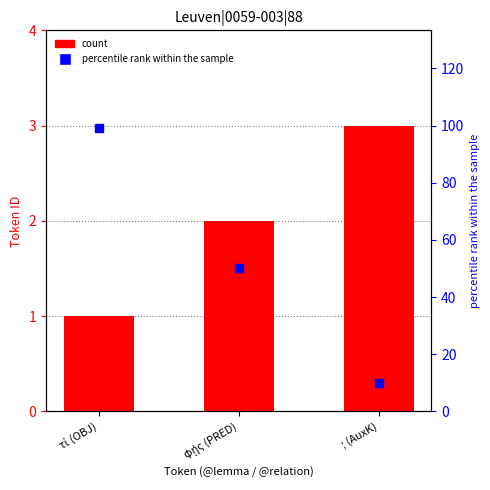

The value at ; (AuxK) is 2. True or false?

False